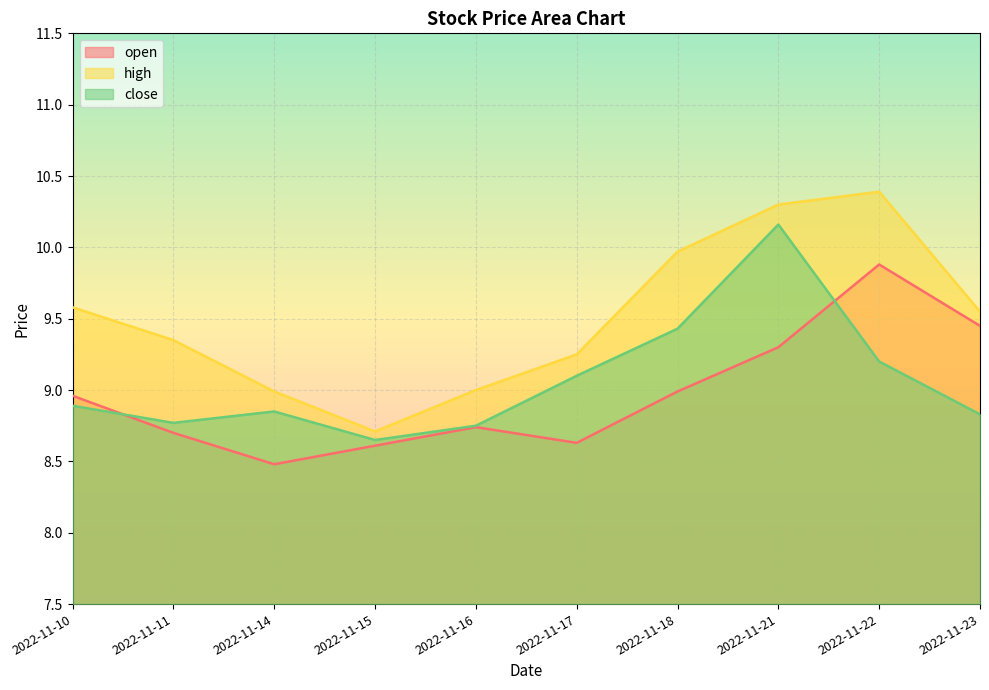

Which category has the highest value in the open series?

2022-11-22